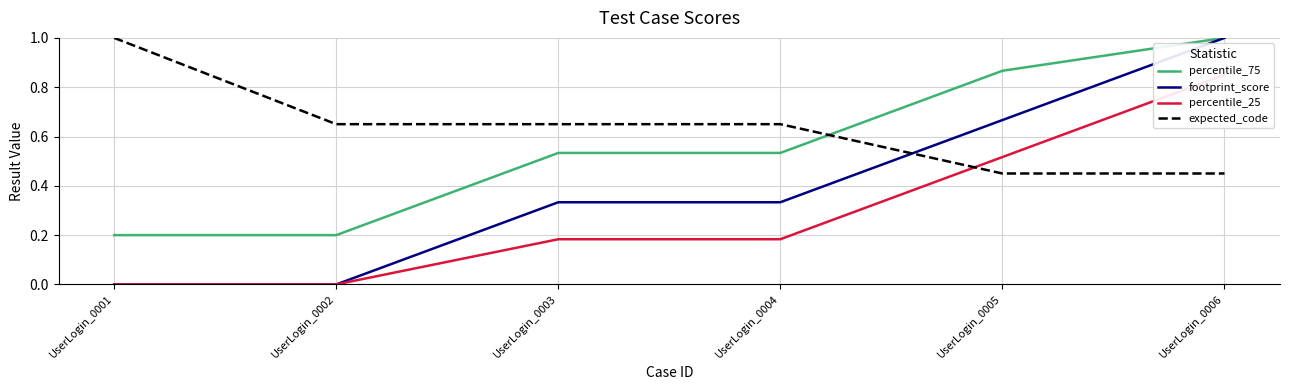

Which series ends up on top after the final intersection of expected_code and percentile_25?

percentile_25